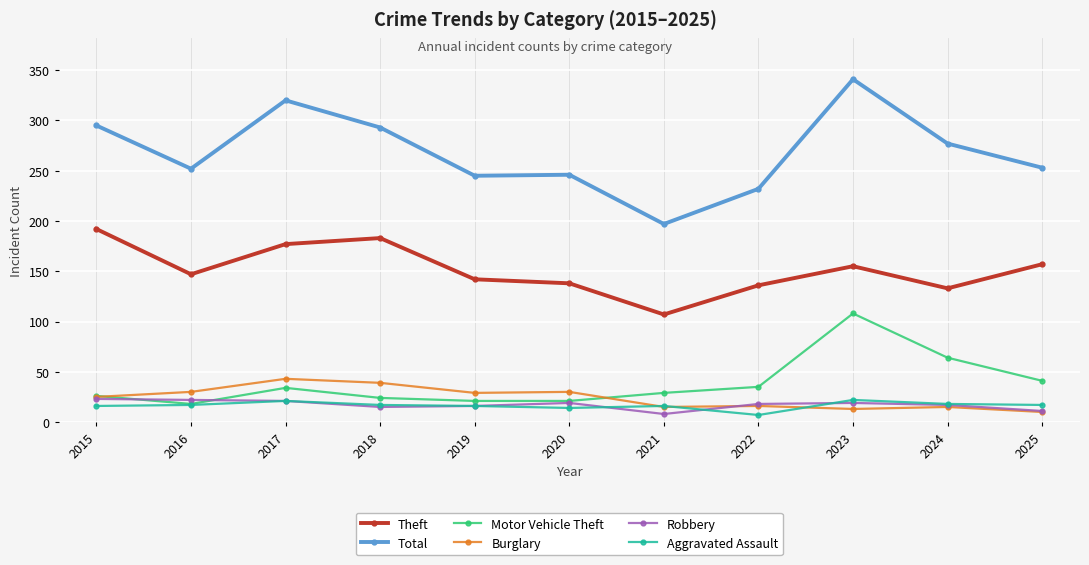

At which category does Total reach its first local peak?

2017